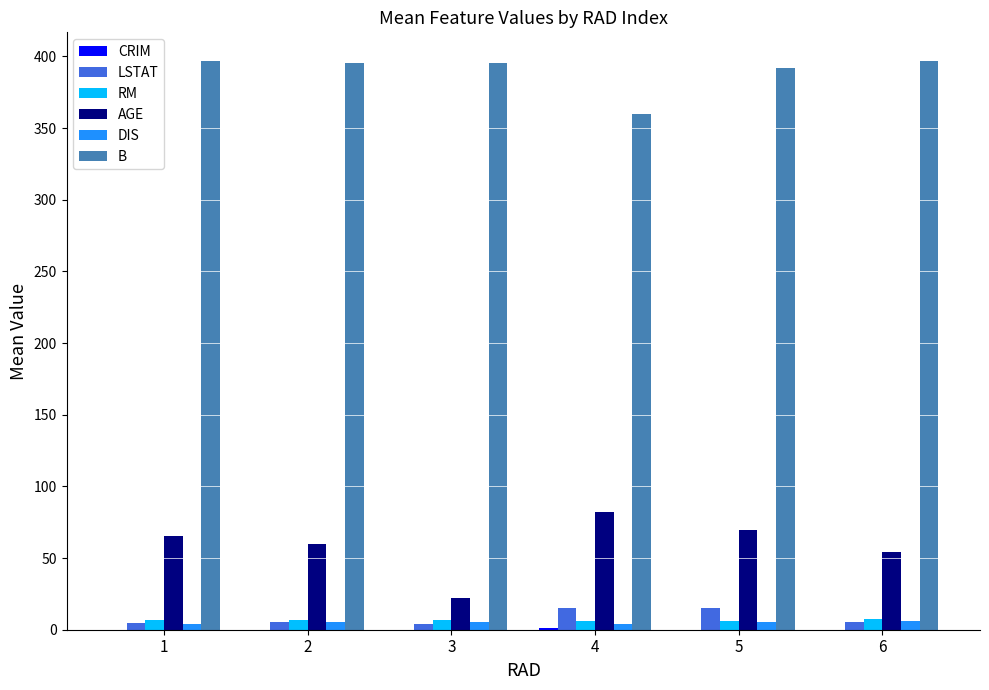

Which series changed the most between 1 and 3?

AGE